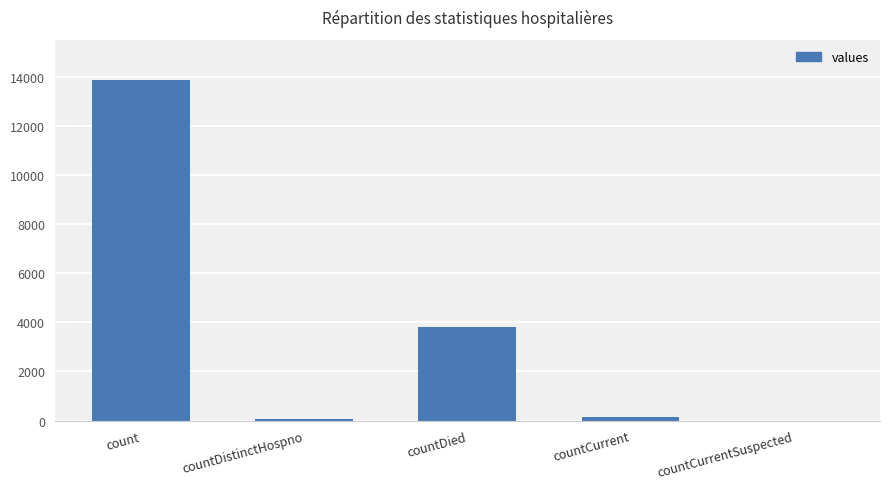

What is the difference between the values at count and countDied?

10056